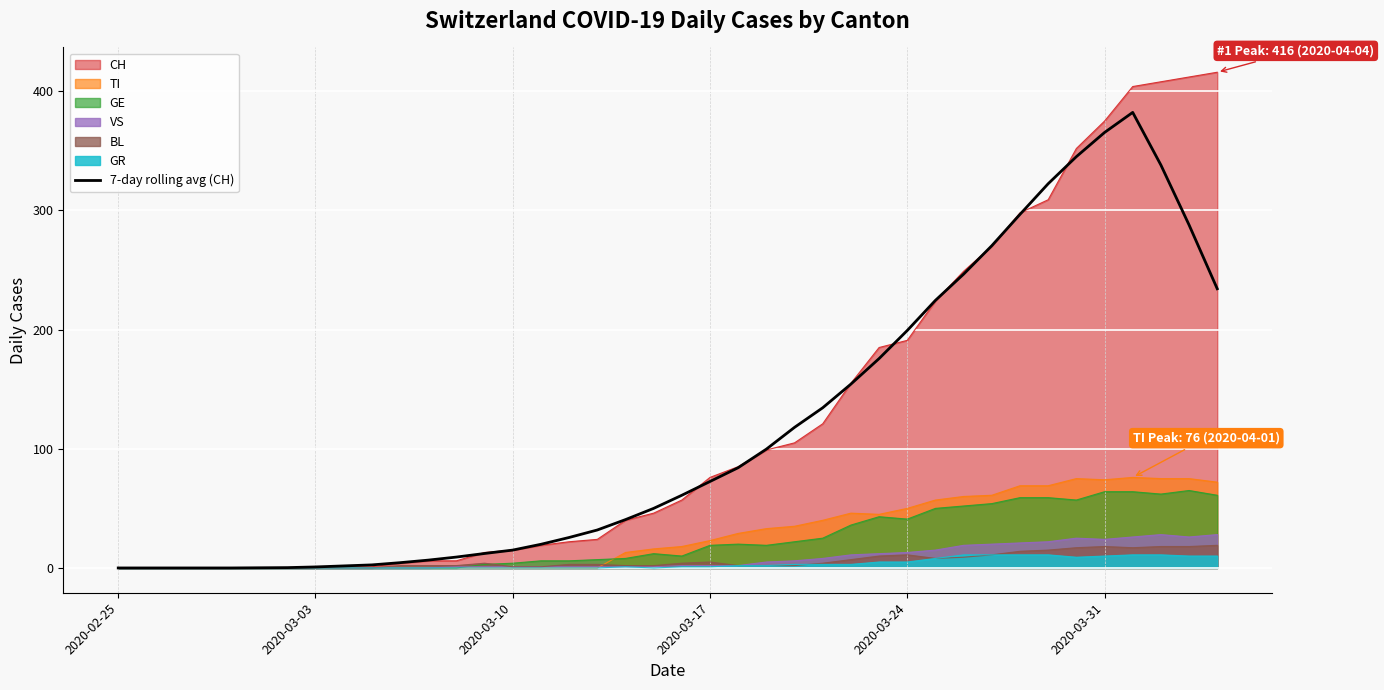

What is the maximum value shown in the chart?

416.0